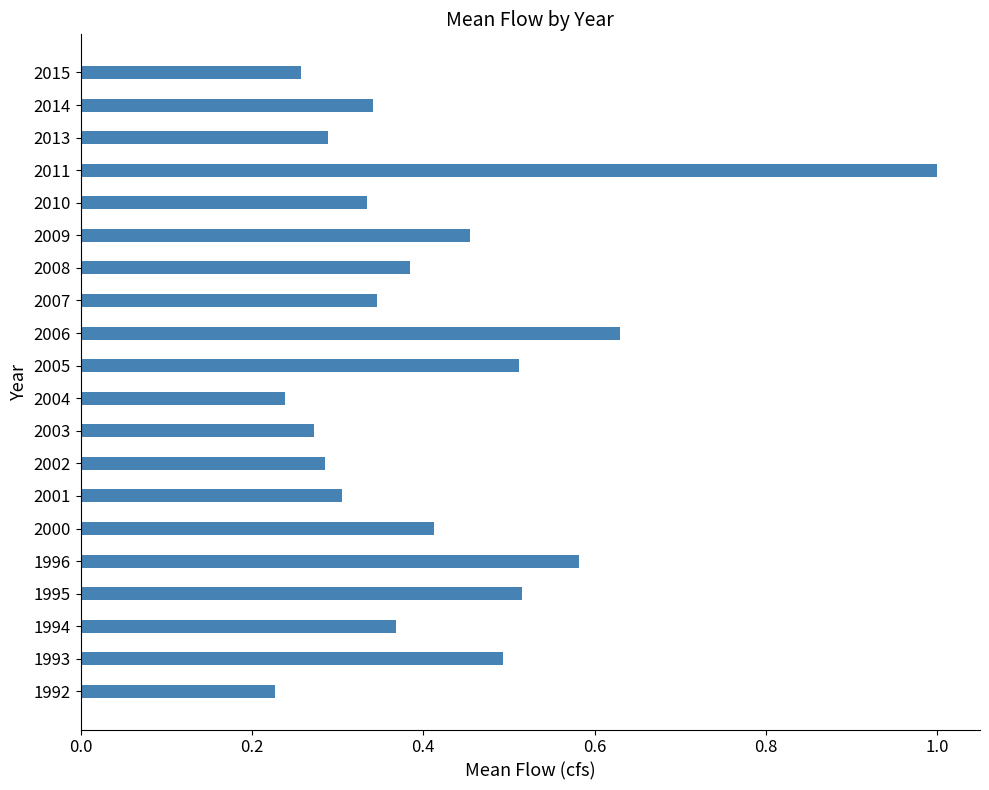

Are the bars horizontal?

Yes